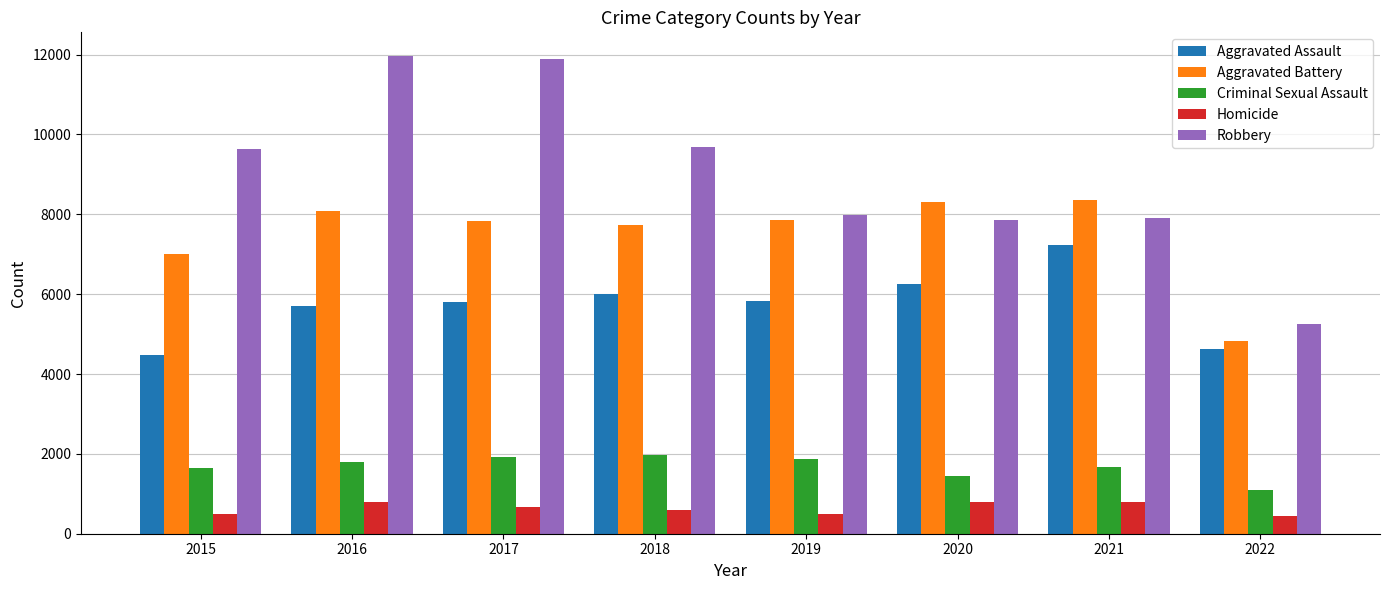

Is the value of Criminal Sexual Assault at 2020 greater than the value of Homicide at 2019?

Yes